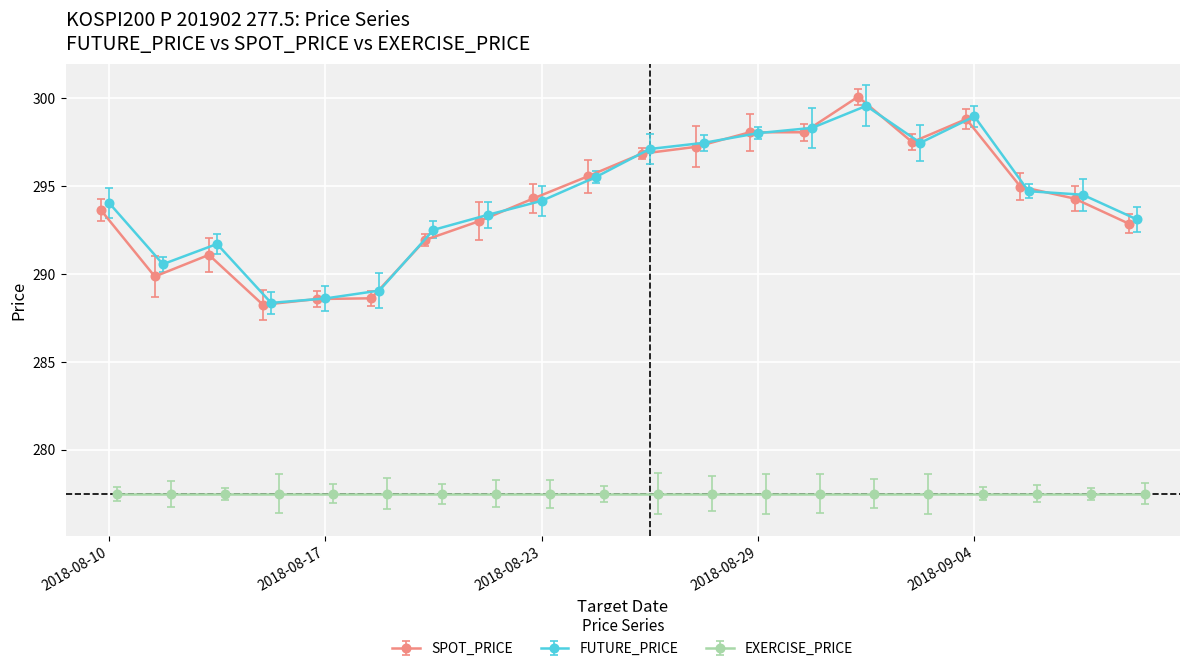

Is this an area chart (filled region under the line)?

No